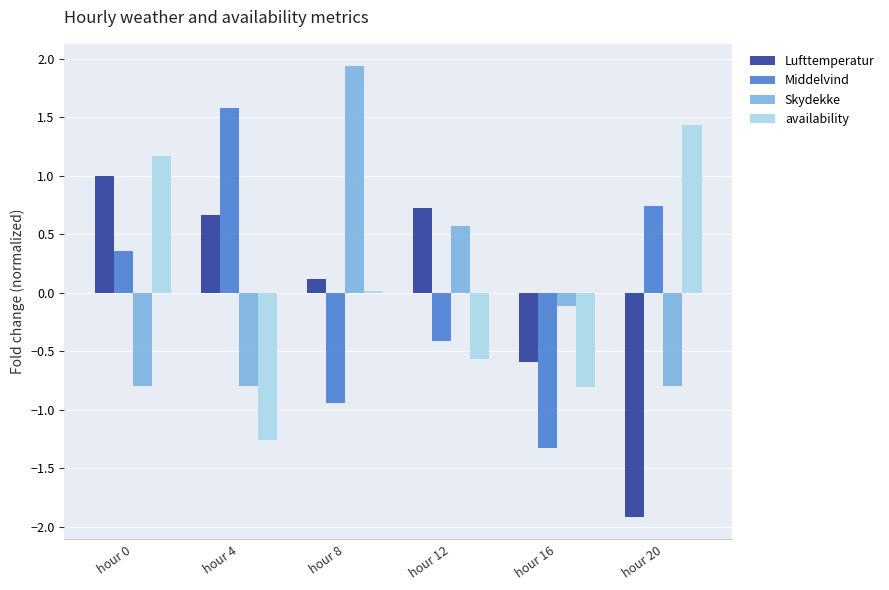

What is the greatest value displayed?

1.9